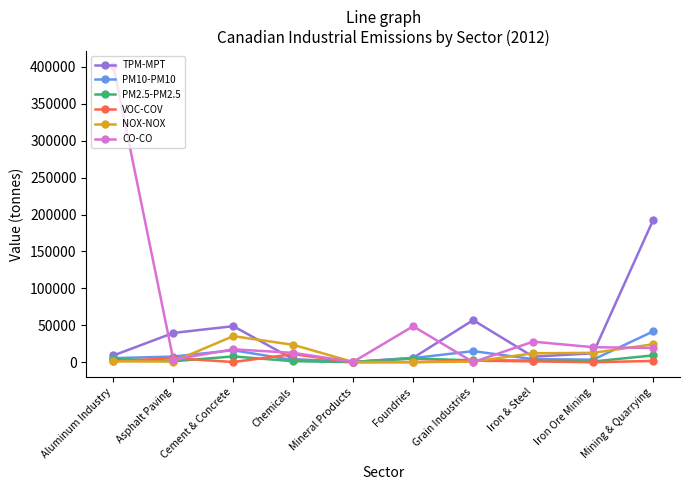

Which series changed the most between Foundries and Iron & Steel?

CO-CO